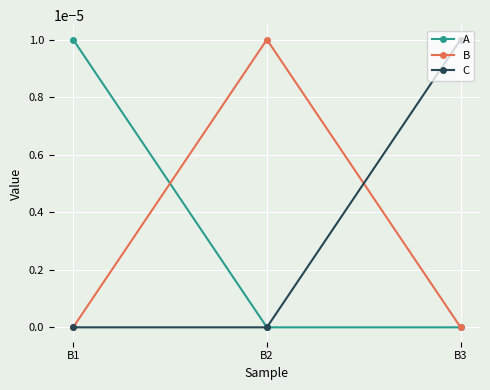

The value of C at B3 is 0.0. True or false?

True